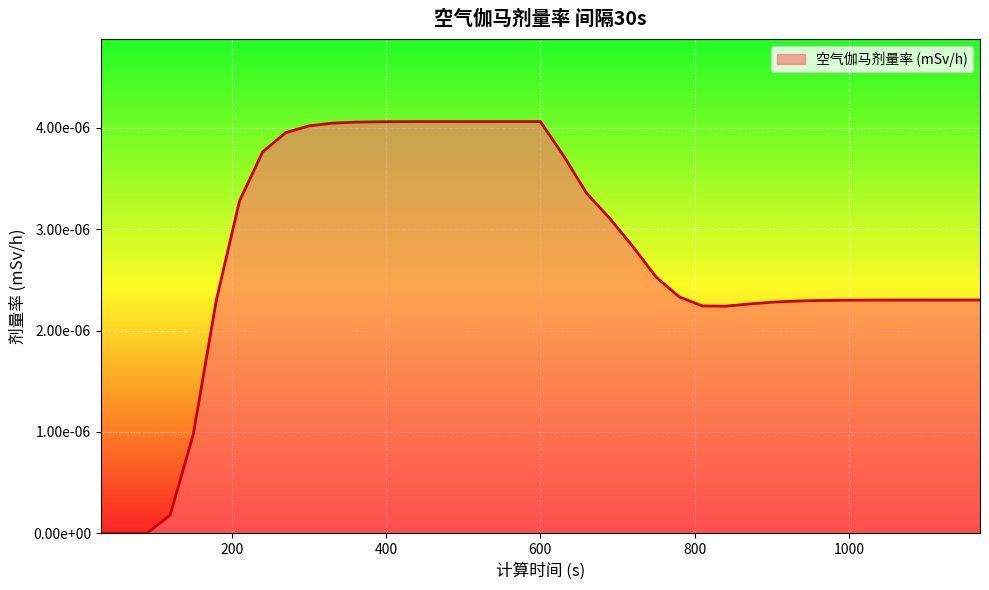

Does the chart have visible grid lines?

Yes